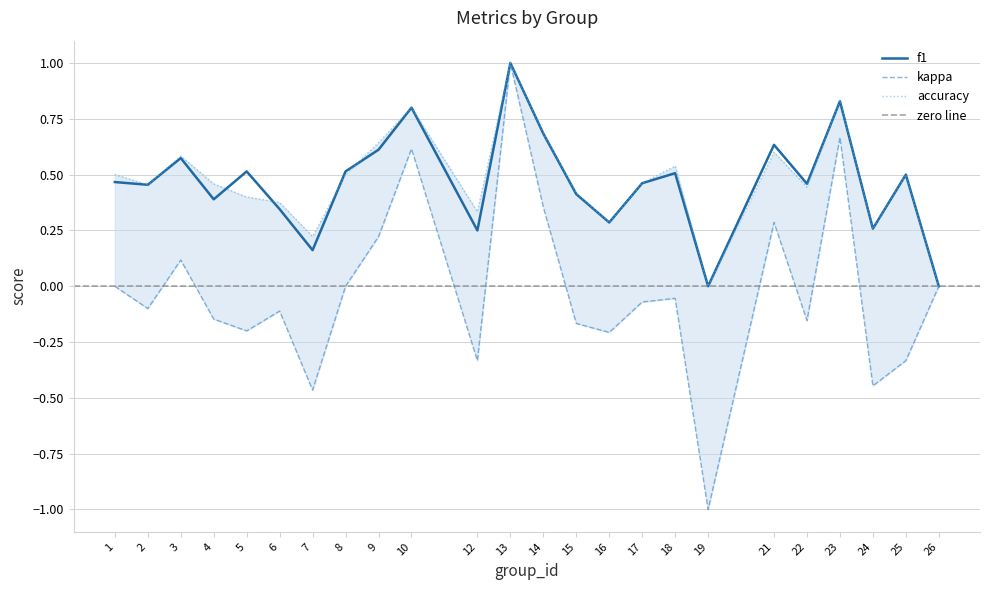

True or false: f1 and kappa intersect in this chart.

False